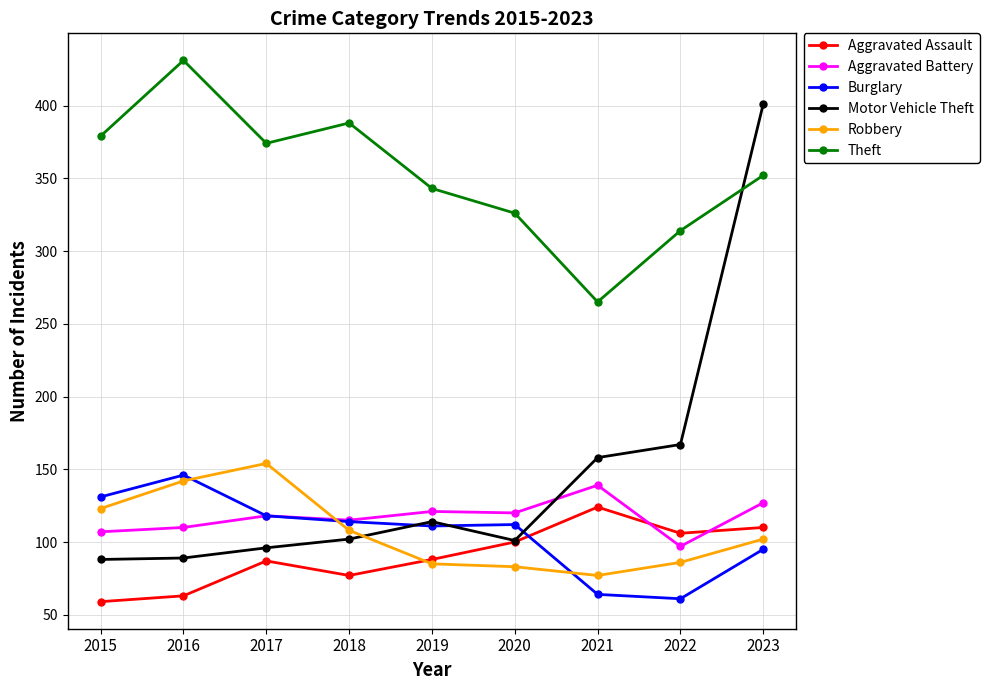

What is the value of the Motor Vehicle Theft point at the 4th from the left?

102